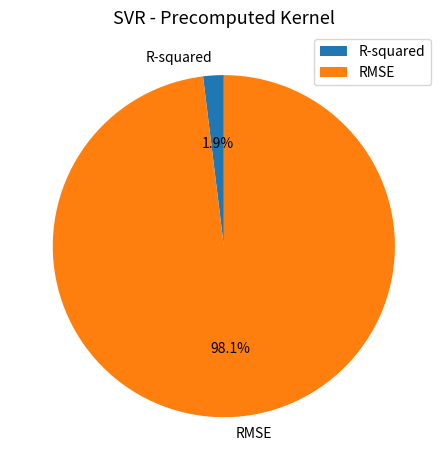

True or false: R-squared accounts for 2% of the total.

True